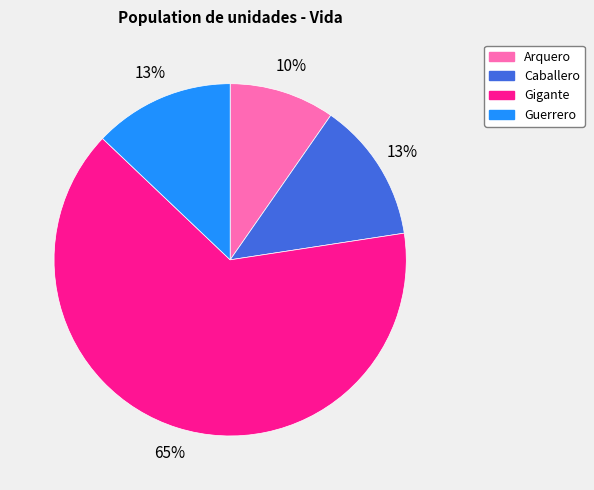

Which slice represents more than half of the pie?

Gigante